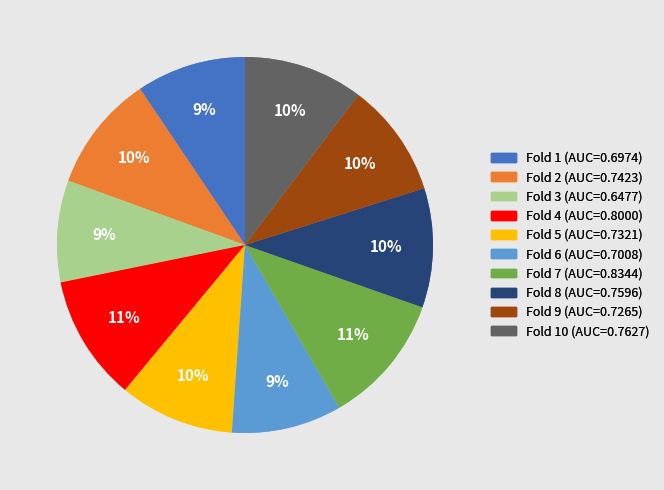

Is there a majority slice in this chart?

No